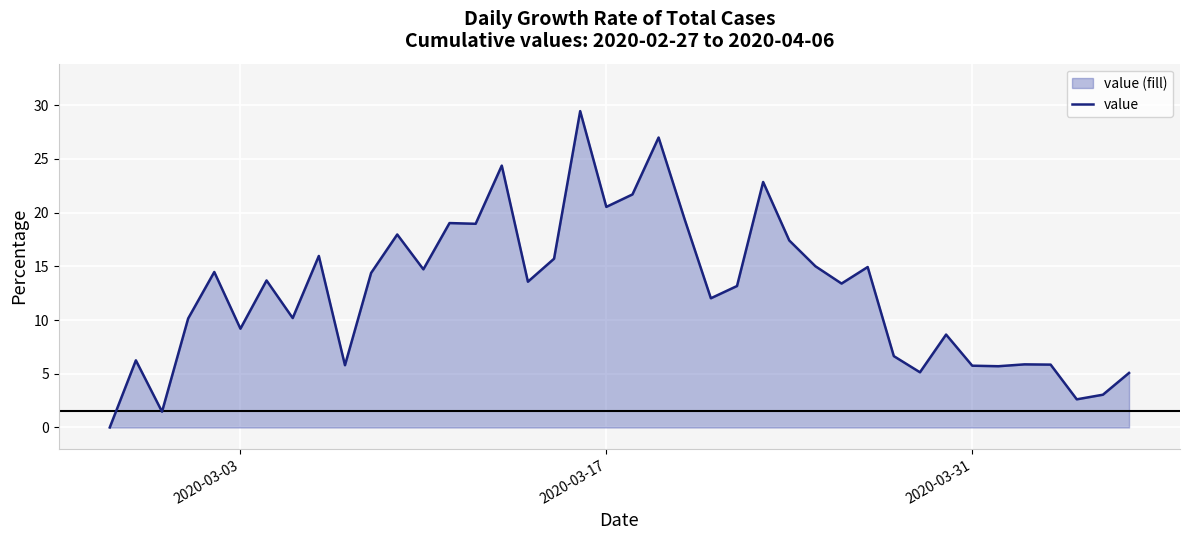

What is the sum of all values?

507.0